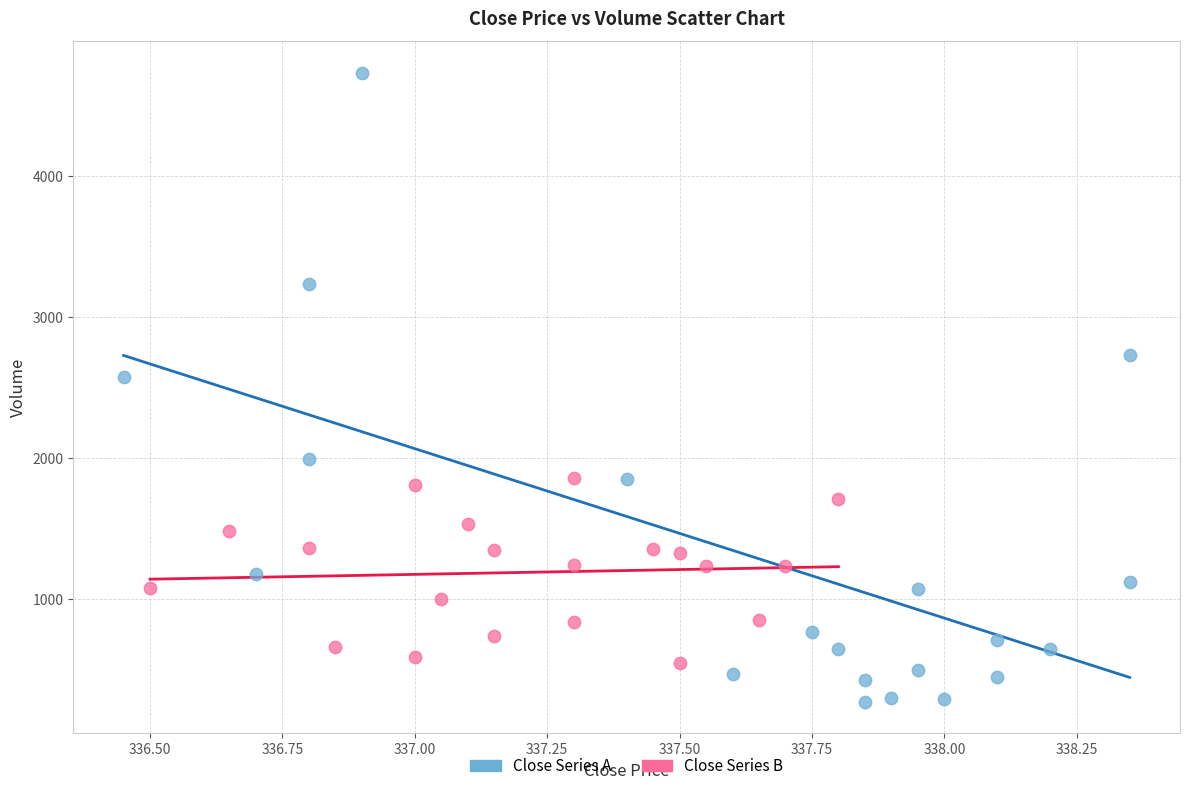

Which series reaches the maximum Y coordinate?

Close Series A